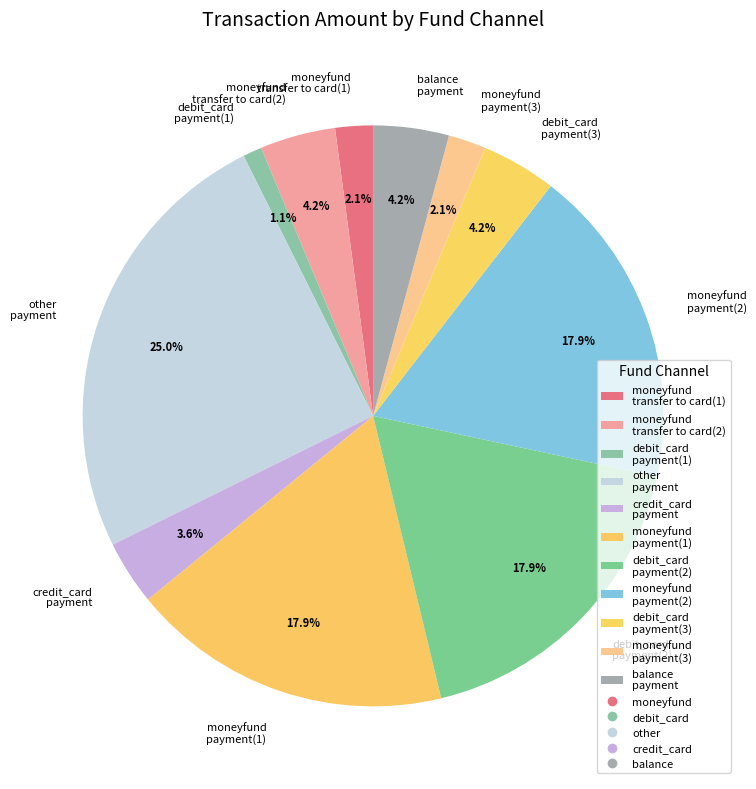

Does any single category account for the majority?

No